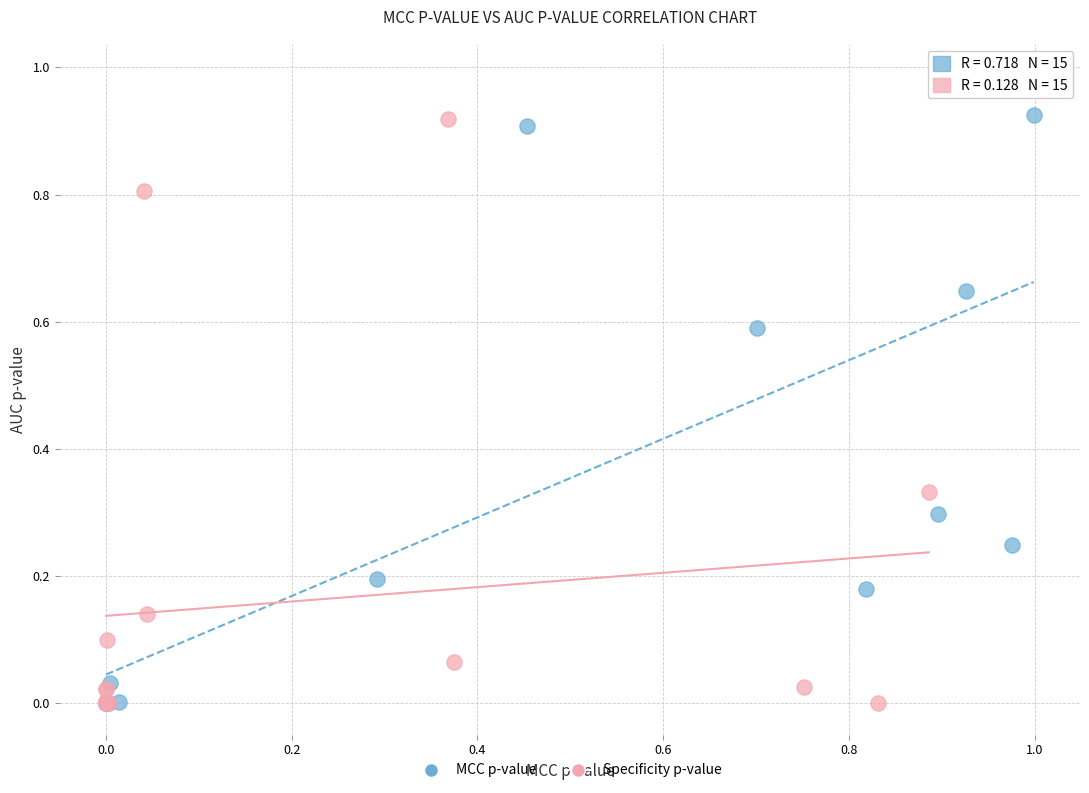

Which series has the largest Y range (max minus min)?

MCC p-value